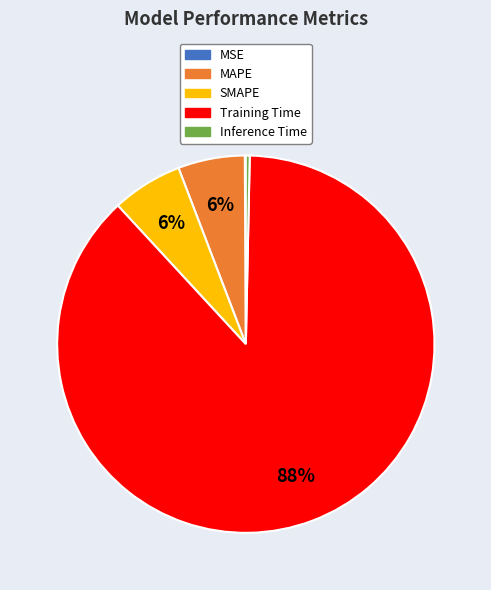

Which has a higher value, Training Time or Inference Time?

Training Time